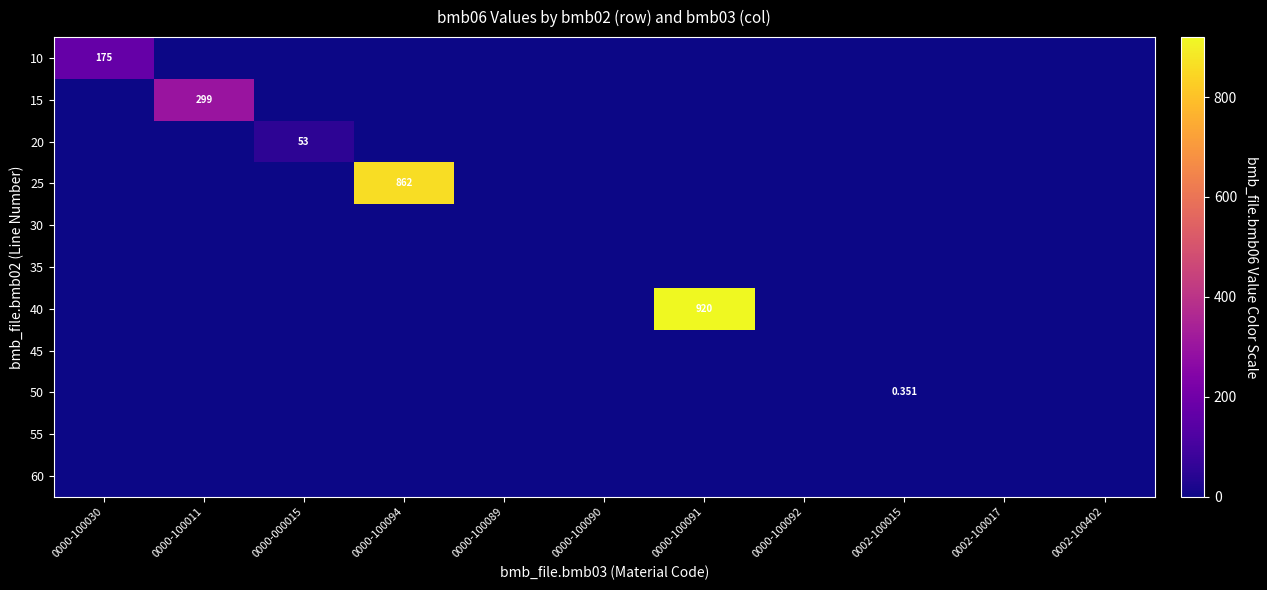

List the series in order of their peak value, lowest first.

30, 35, 45, 55, 60, 50, 20, 10, 15, 25, 40